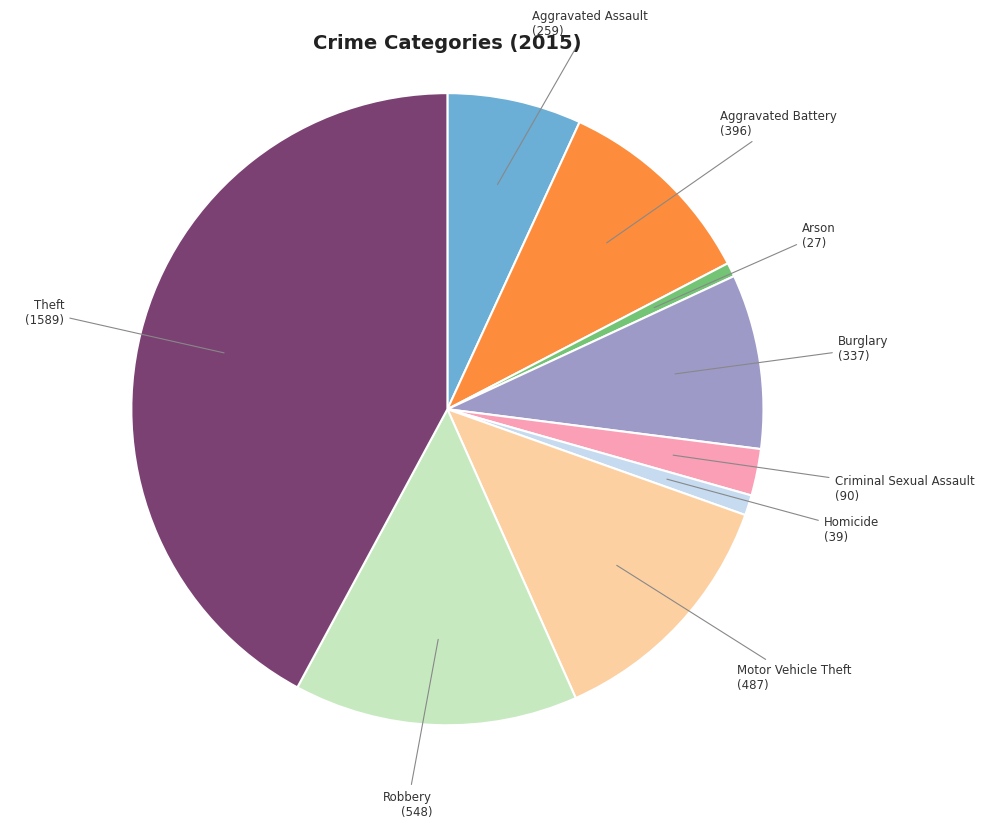

Which category has the biggest portion of the pie?

Theft